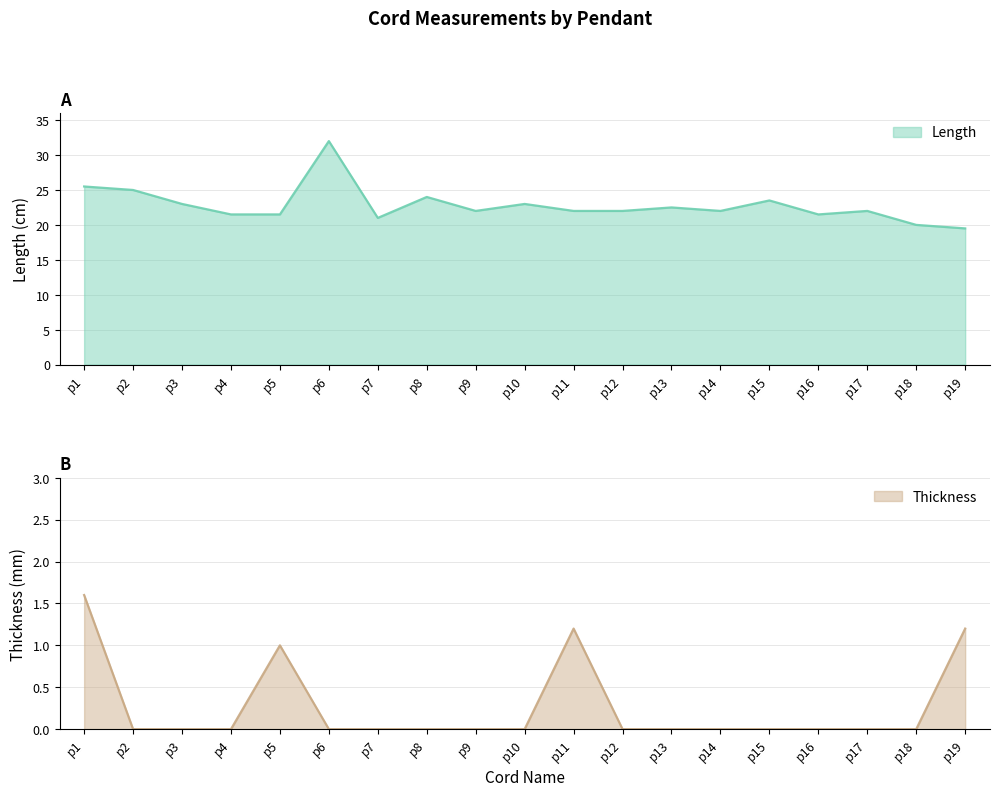

At which category is the sum across all series the highest?

p6